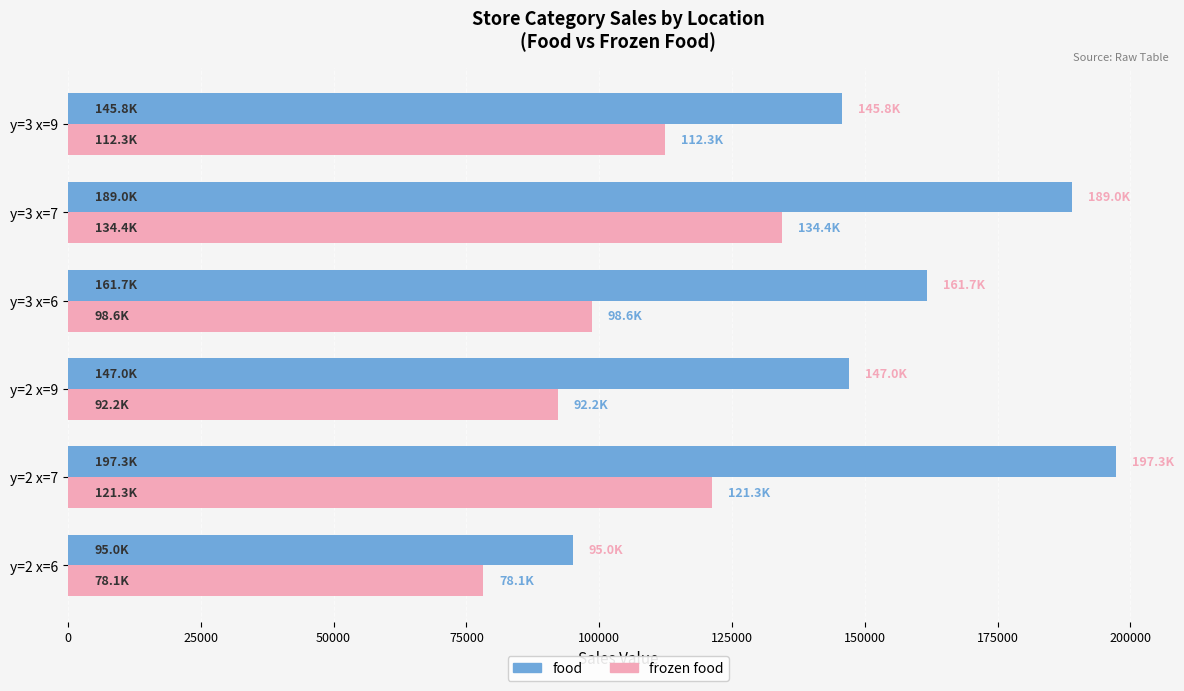

List the series in order of their peak value, lowest first.

frozen food, food